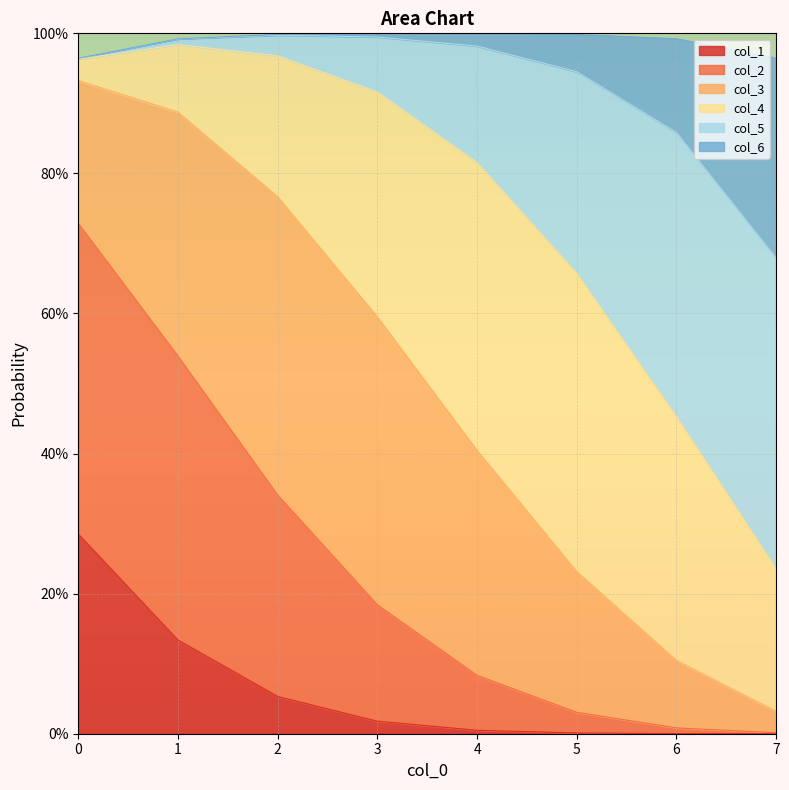

True or false: col_2 has a value of 0.3 at 2.

True